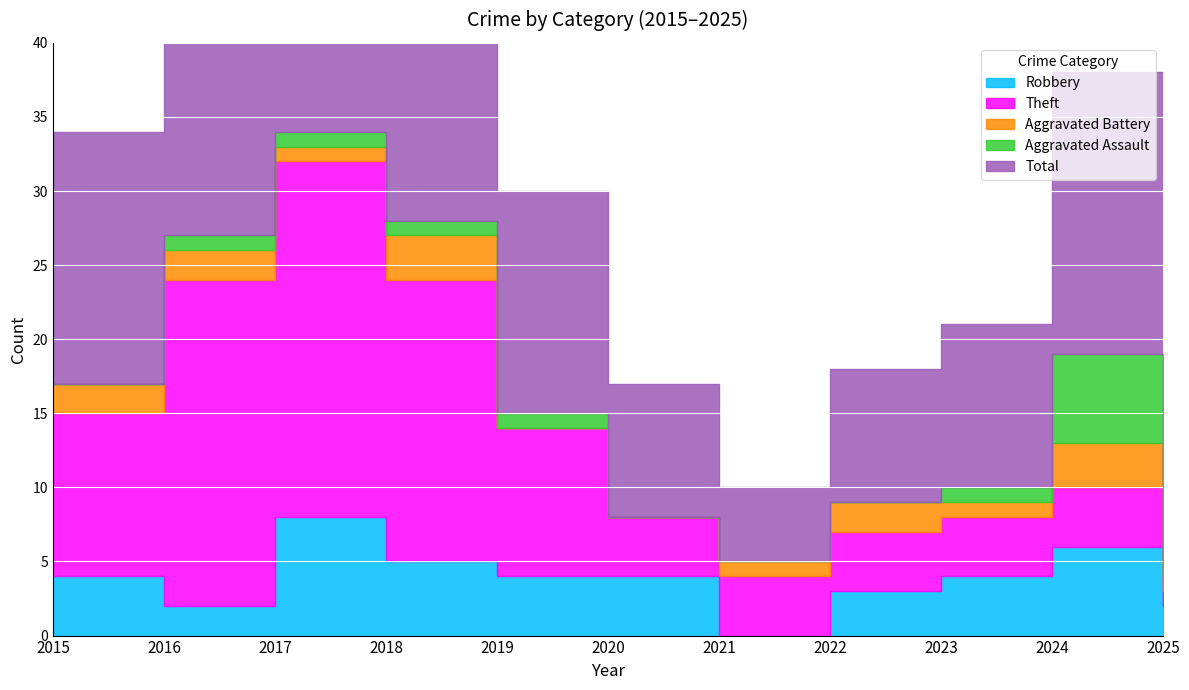

What is the average value of the Total series?

16